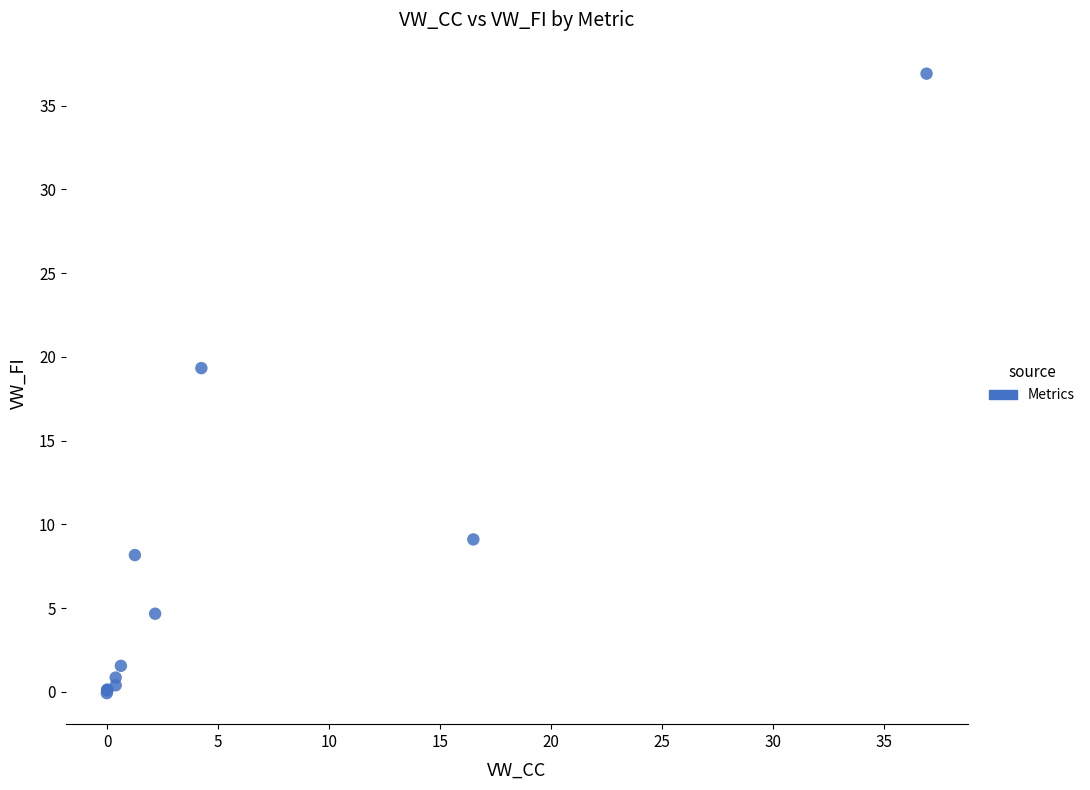

What Y value in the scatter plot is closest to 18?

19.3